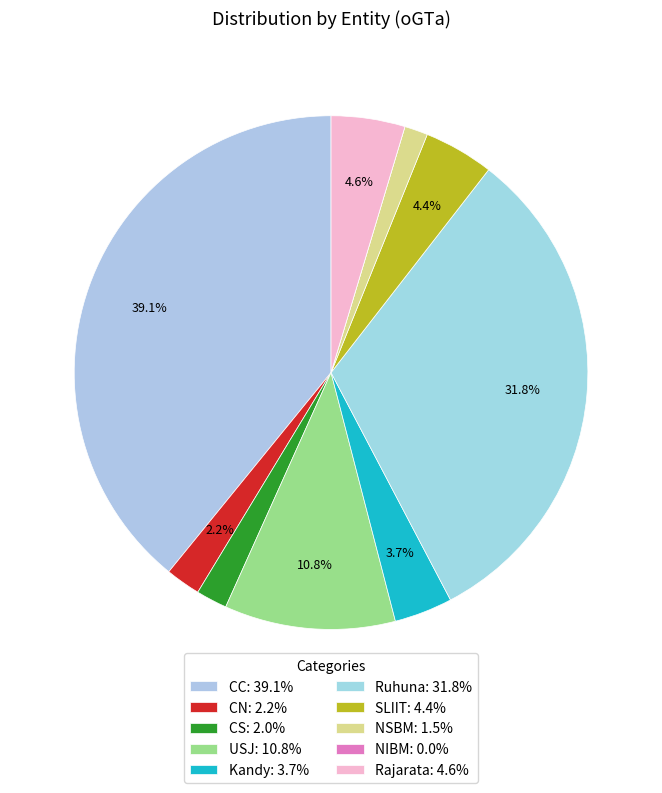

True or false: Ruhuna accounts for 32% of the total.

True